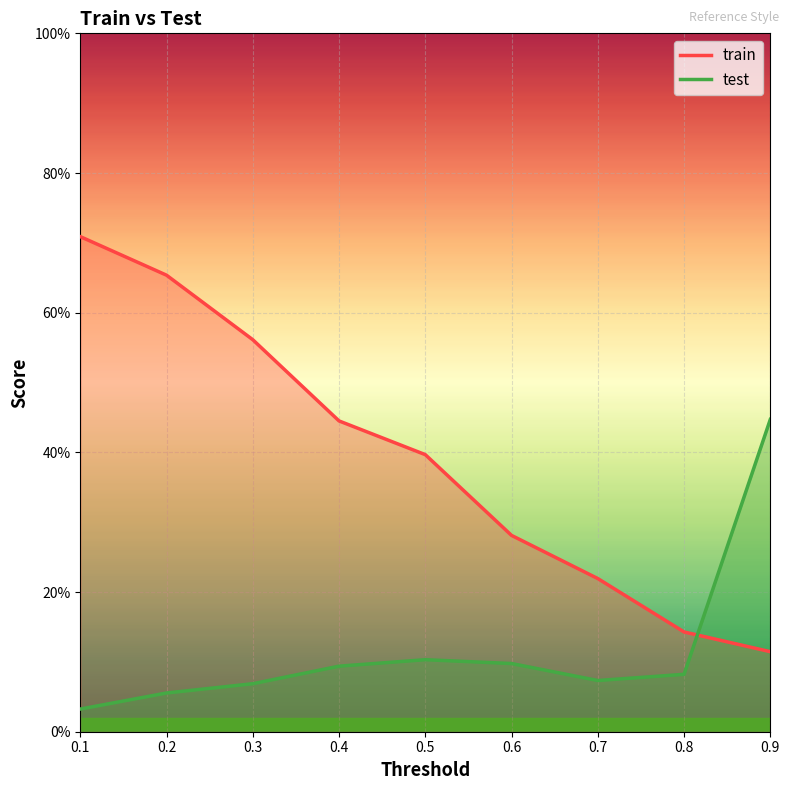

The value of test at 0.3 is 0.1. True or false?

True